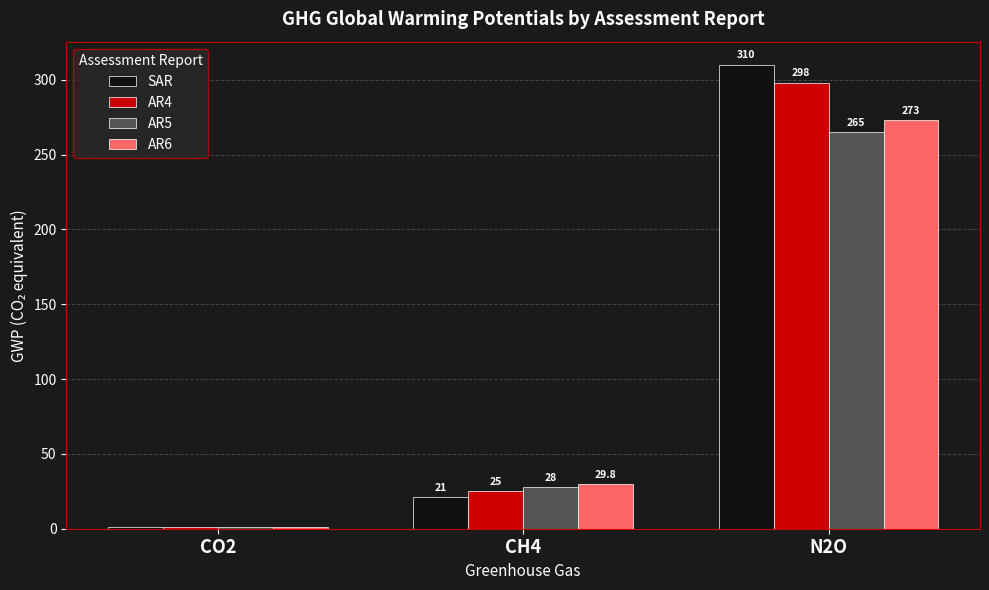

How many series are shown in this chart?

4